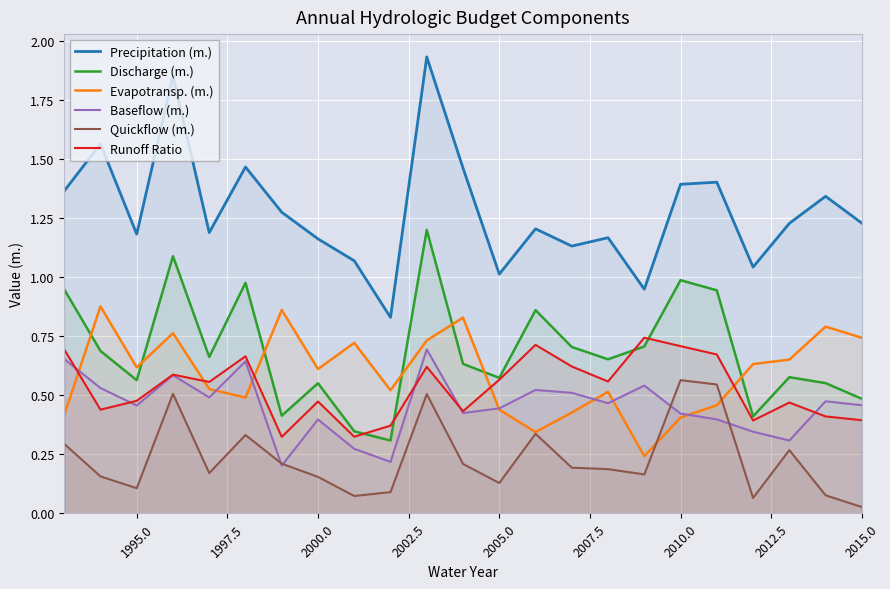

How many intersections are there between Discharge (m.) and Runoff Ratio?

4